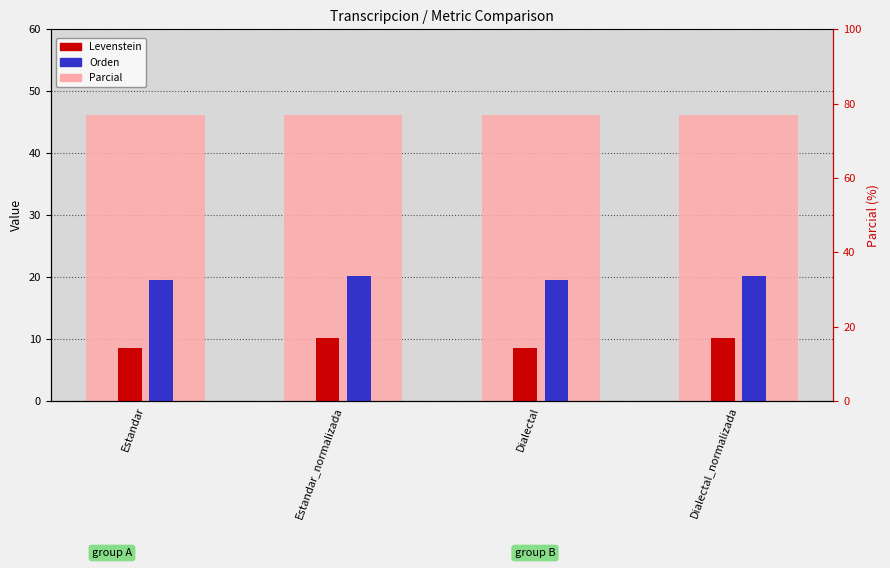

What position from the right is Dialectal?

2